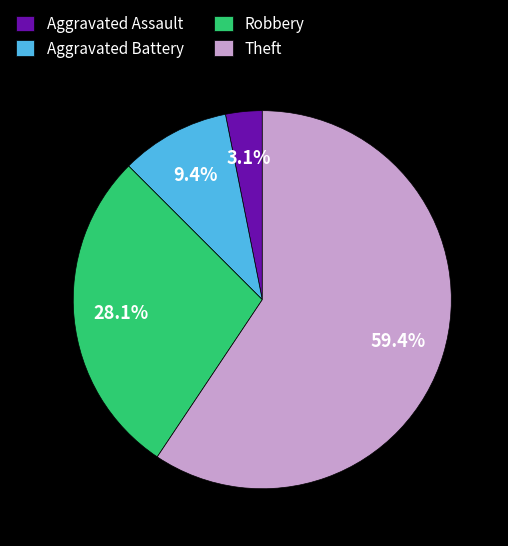

Is Robbery the majority of the pie?

No